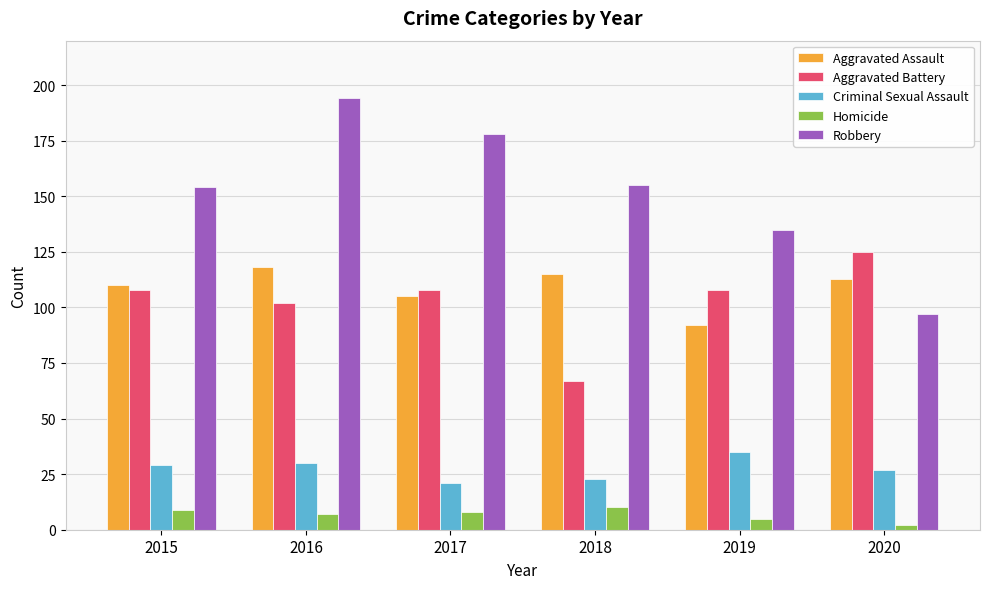

Rank the series at 2018 from highest to lowest value.

Robbery, Aggravated Assault, Aggravated Battery, Criminal Sexual Assault, Homicide